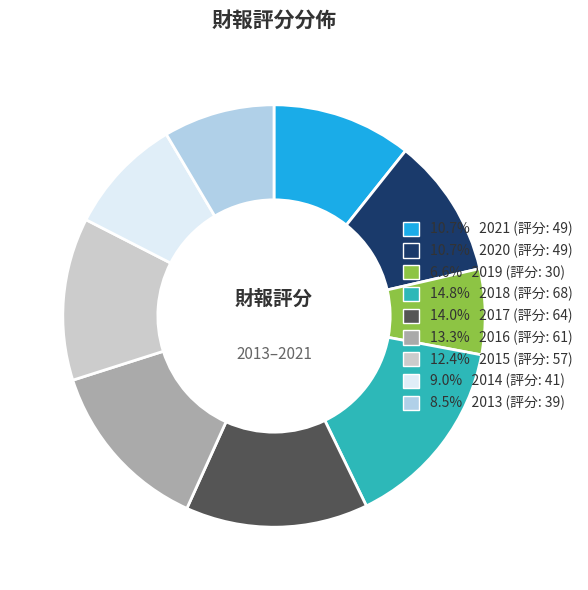

Count the number of slices in the pie.

9